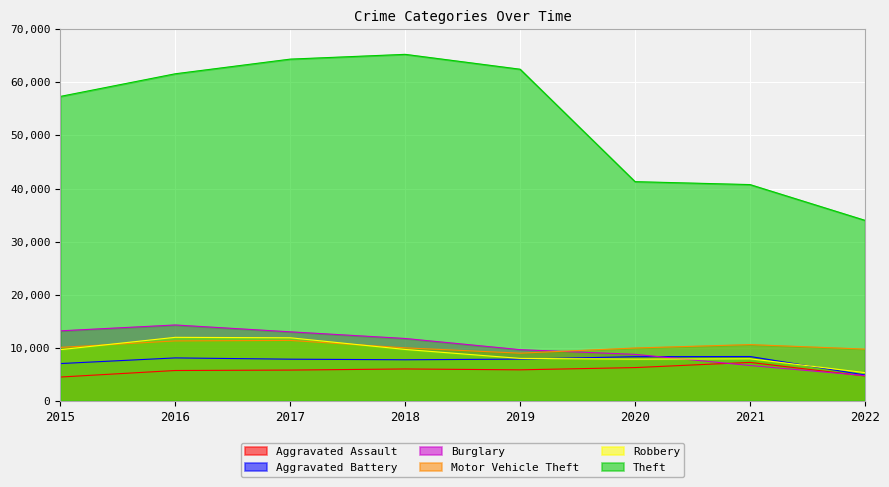

Reading left to right, transcribe all the data shown in this chart.

Aggravated Assault: 4480	5712	5793	6001	5840	6263	7242	4678
Aggravated Battery: 7018	8085	7845	7735	7857	8319	8348	4872
Burglary: 13184	14289	13001	11746	9639	8754	6654	4748
Motor Vehicle Theft: 10068	11286	11380	9983	8978	9953	10592	9748
Robbery: 9638	11960	11880	9679	7994	7855	7920	5311
Theft: 57349	61618	64380	65281	62478	41296	40742	34004